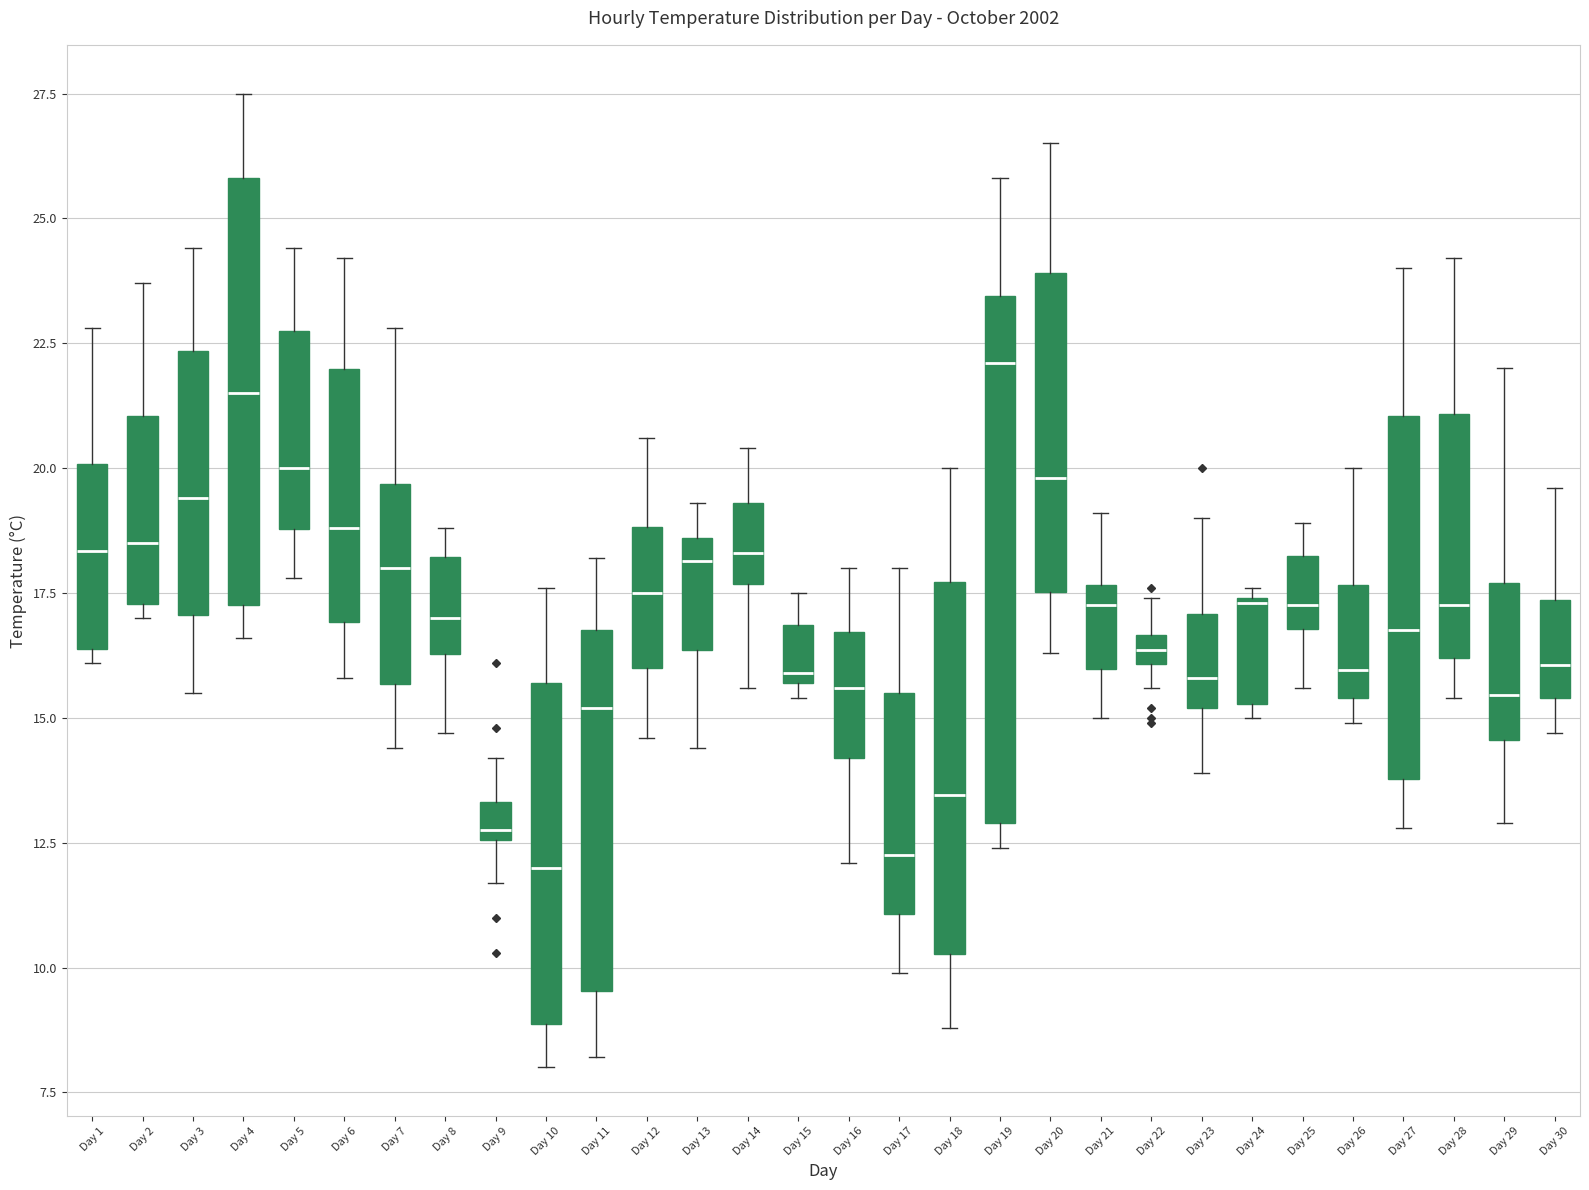

Comparing the boxes themselves (not the whiskers), which one is the tallest?

Day 19